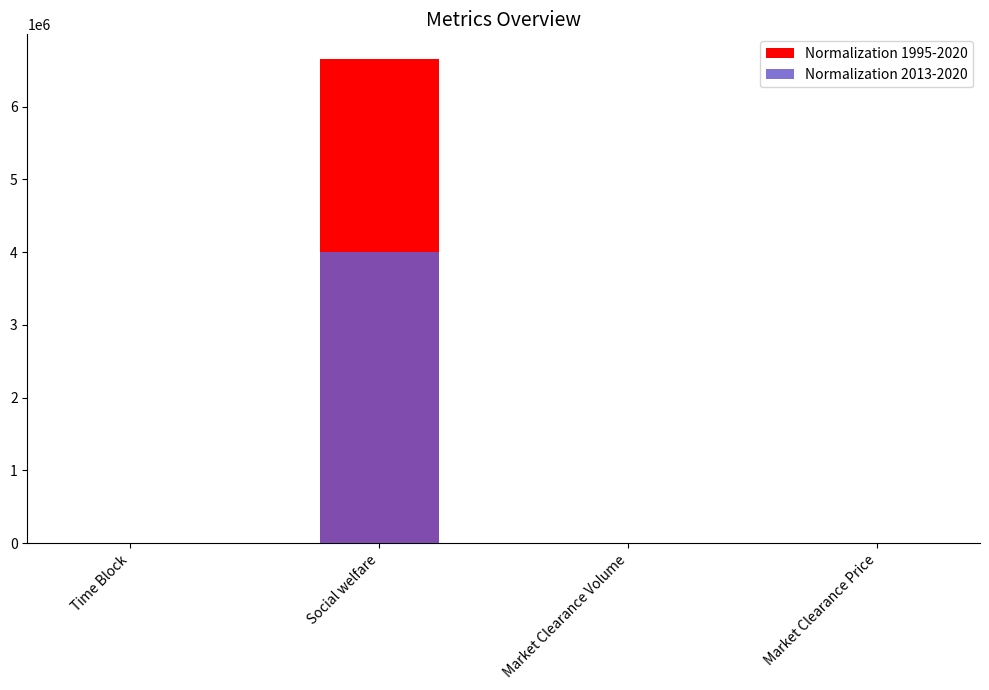

Is it true that Normalization 1995-2020 equals 6659066.2 at Social welfare?

True